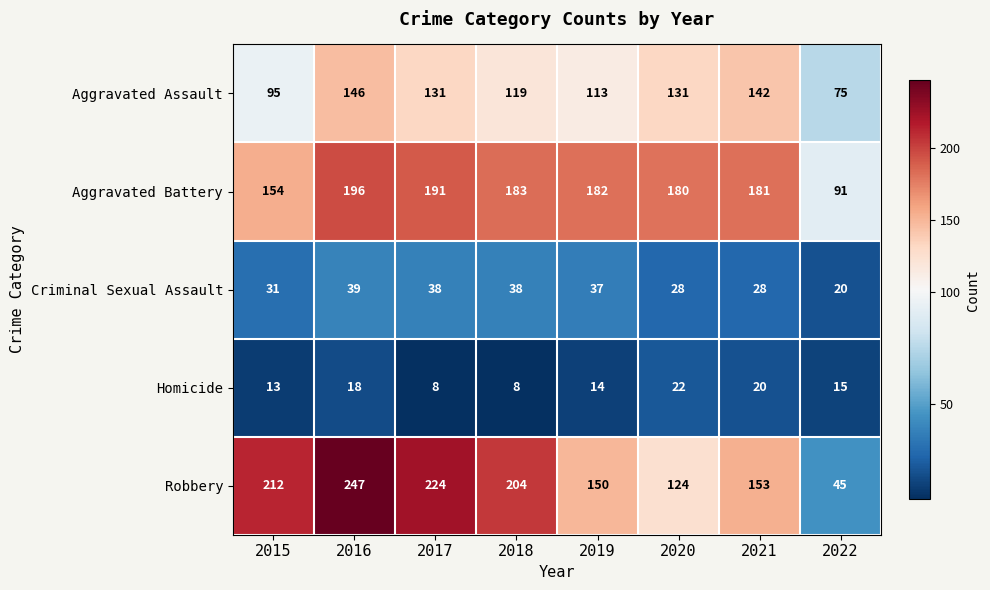

What is the minimum value shown in the chart?

8